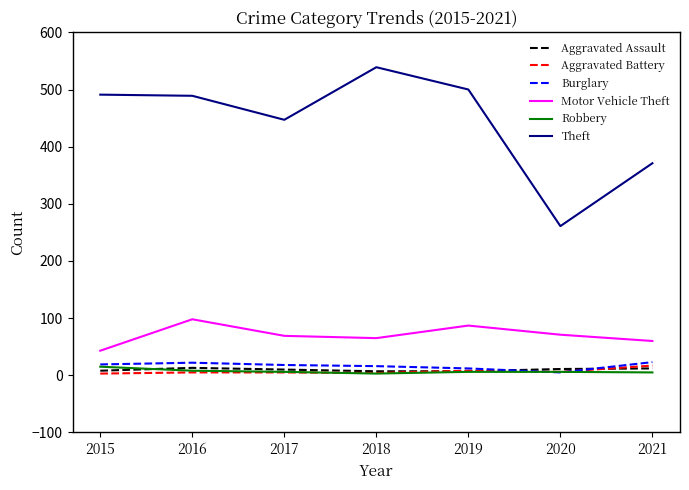

Between 2019 and 2020, which series saw the biggest shift?

Theft